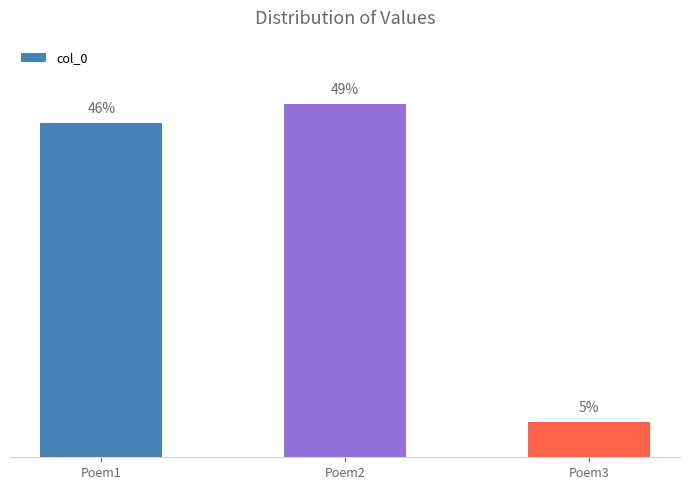

Reading right to left, transcribe all the data shown in this chart.

Poem3=103566	Poem2=1049866	Poem1=993271